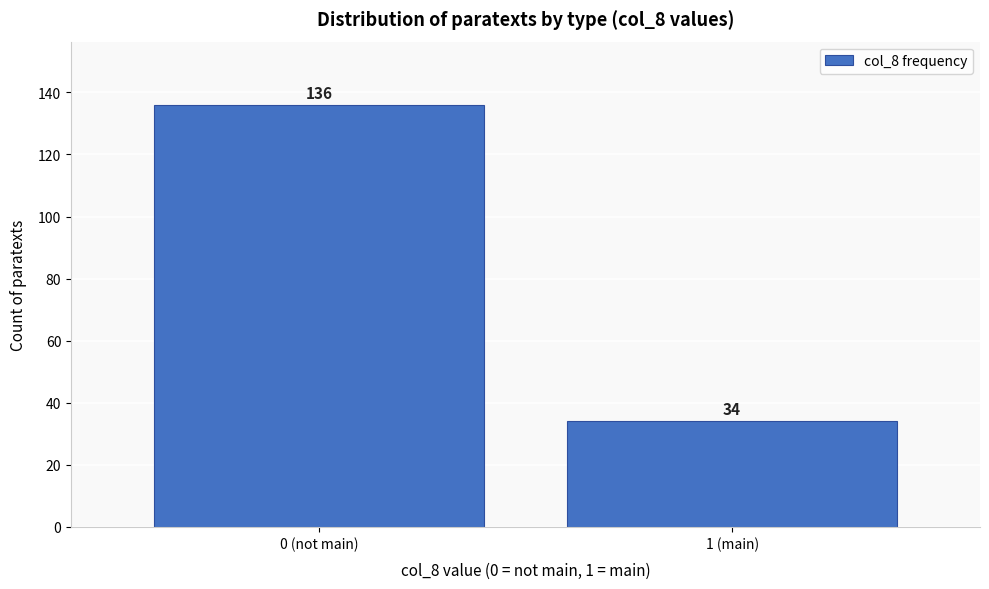

Reading left to right, extract all data points from this chart.

136	34